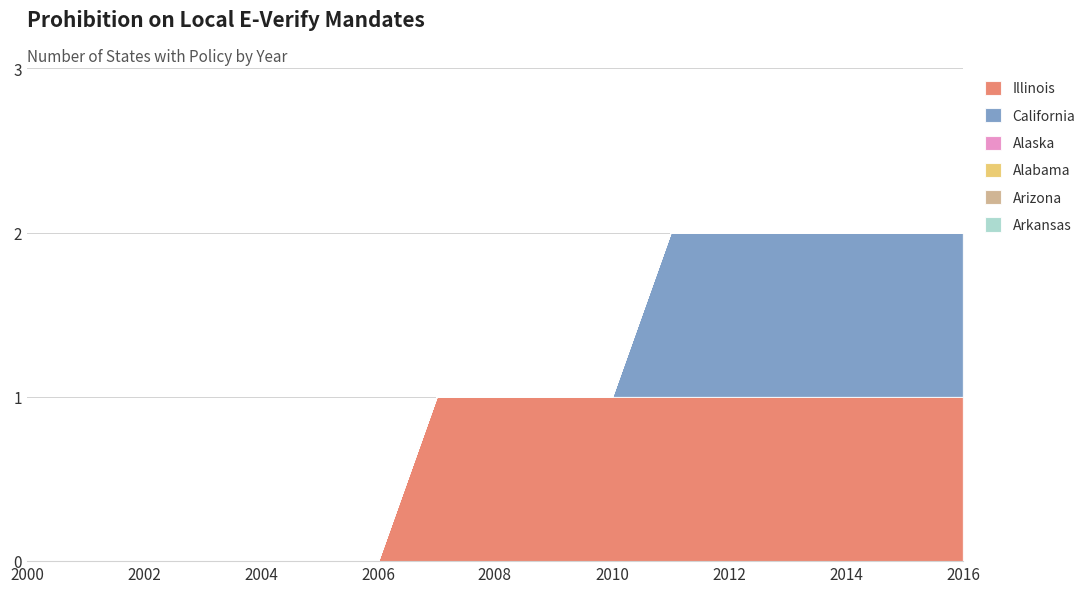

Between 2005 and 2006, which series saw the biggest shift?

Illinois